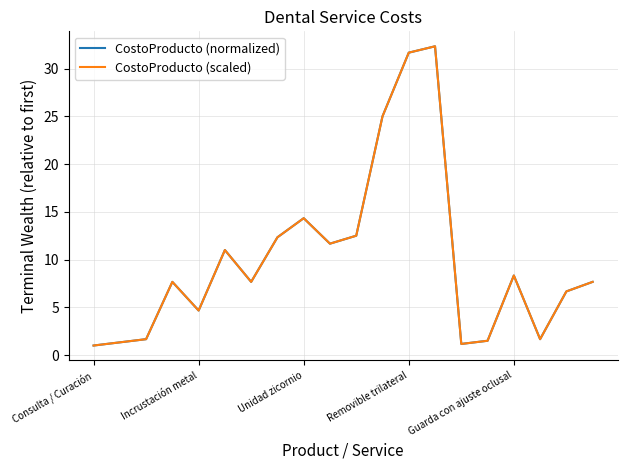

What is the greatest value displayed?

32.3